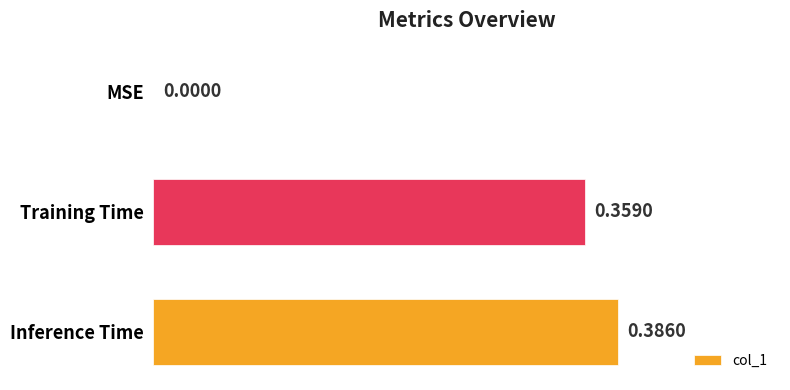

Between Inference Time and MSE, which is larger?

Inference Time